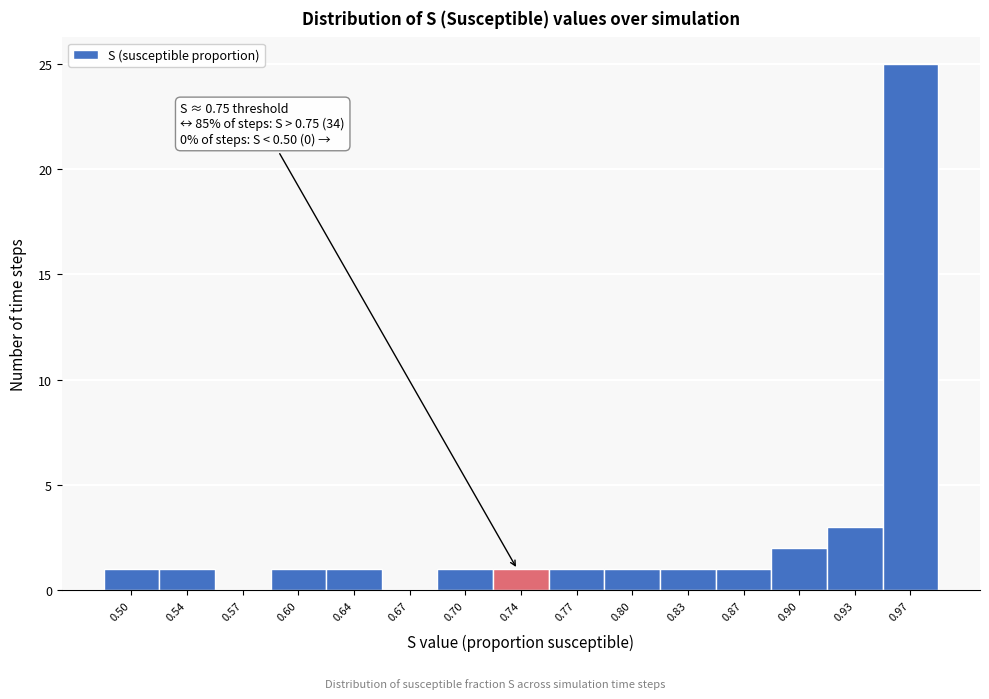

Reading left to right, extract all data points from this chart.

0.50=1	0.54=1	0.57=0	0.60=1	0.64=1	0.67=0	0.70=1	0.74=1	0.77=1	0.80=1	0.83=1	0.87=1	0.90=2	0.93=3	0.97=25